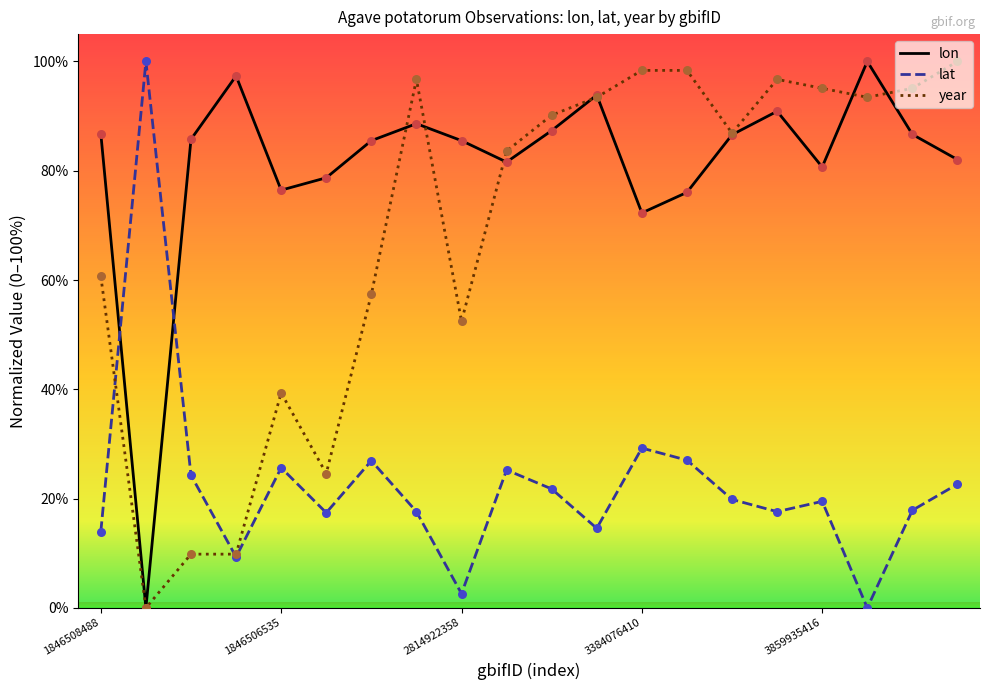

At how many categories does at least one series exceed 4?

20